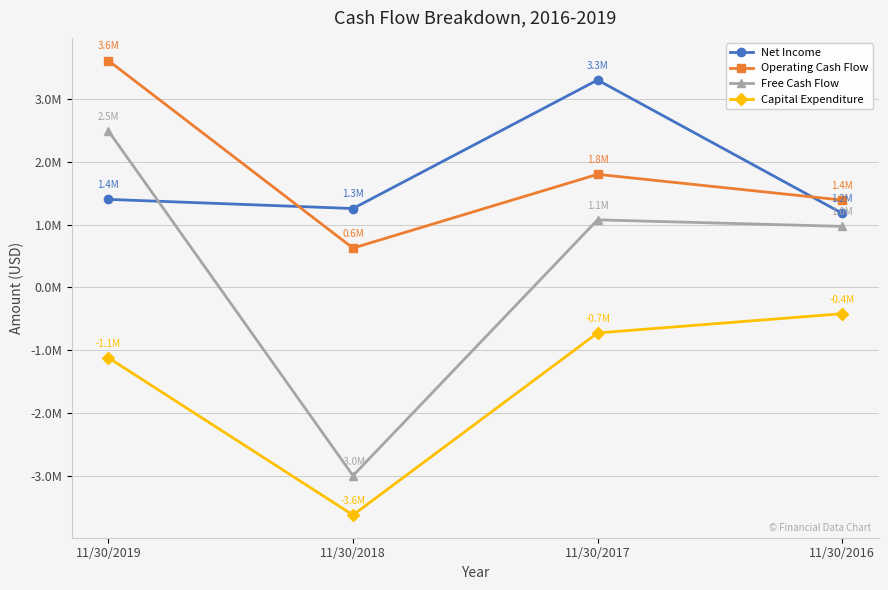

What are all the series names shown in the legend?

Net Income, Operating Cash Flow, Free Cash Flow, Capital Expenditure